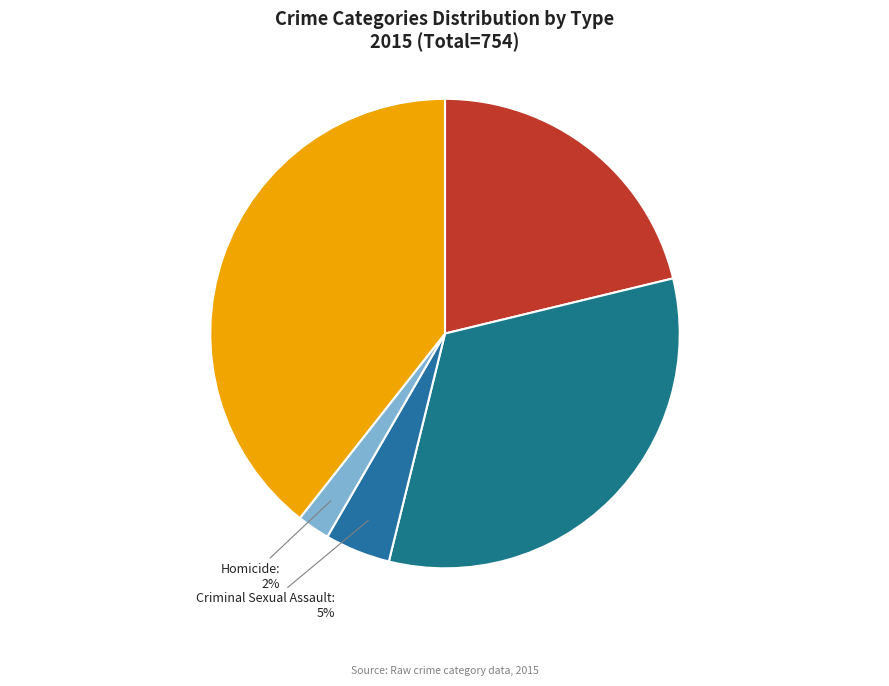

Rank the categories by value from highest to lowest.

Robbery, Aggravated Battery, Aggravated Assault, Criminal Sexual Assault, Homicide